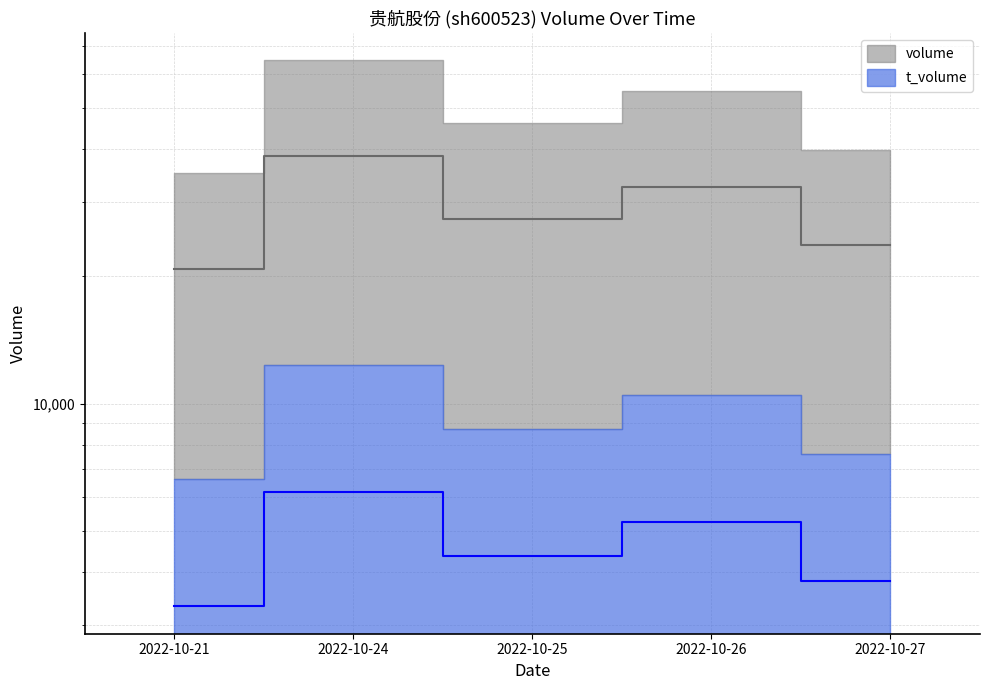

What is the smallest value displayed?

3315.5